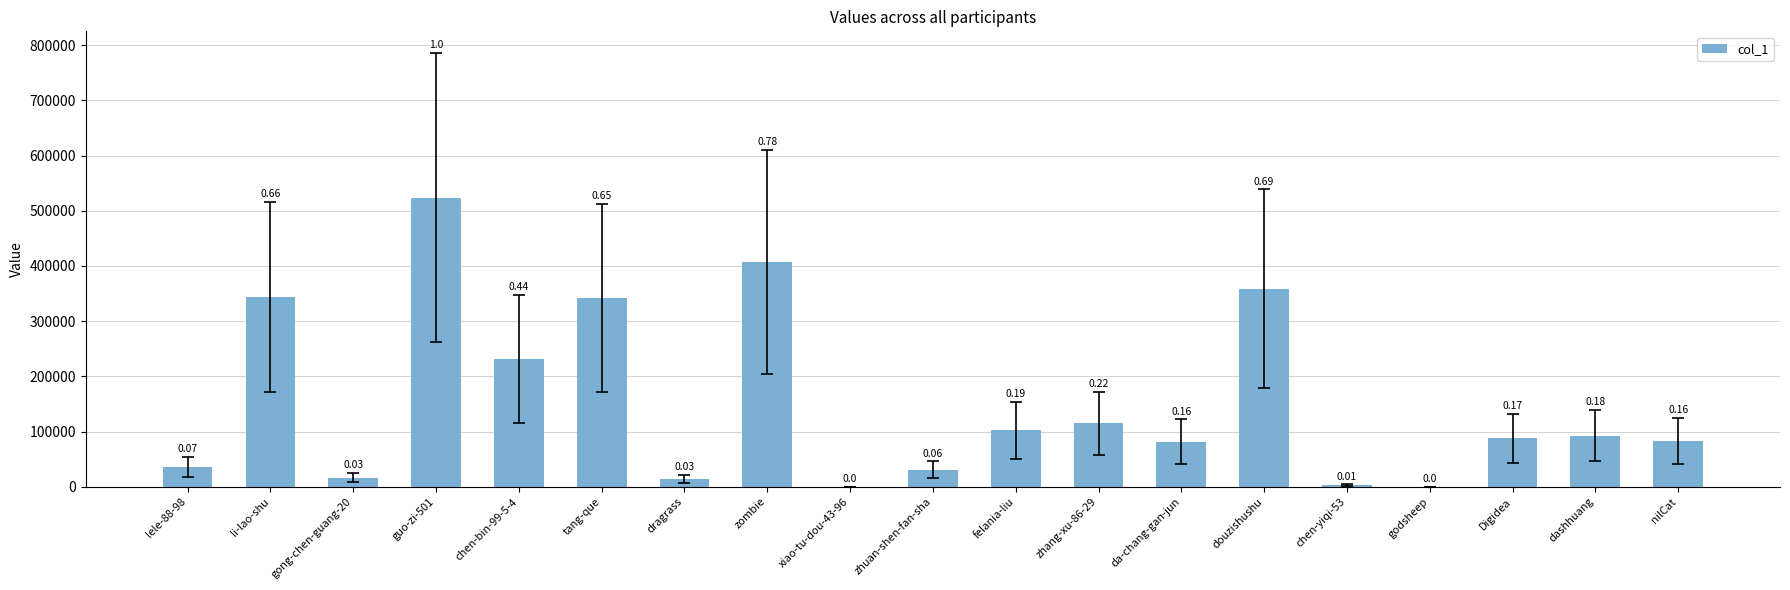

What is the change in value from felania-liu to Digidea?

-14548